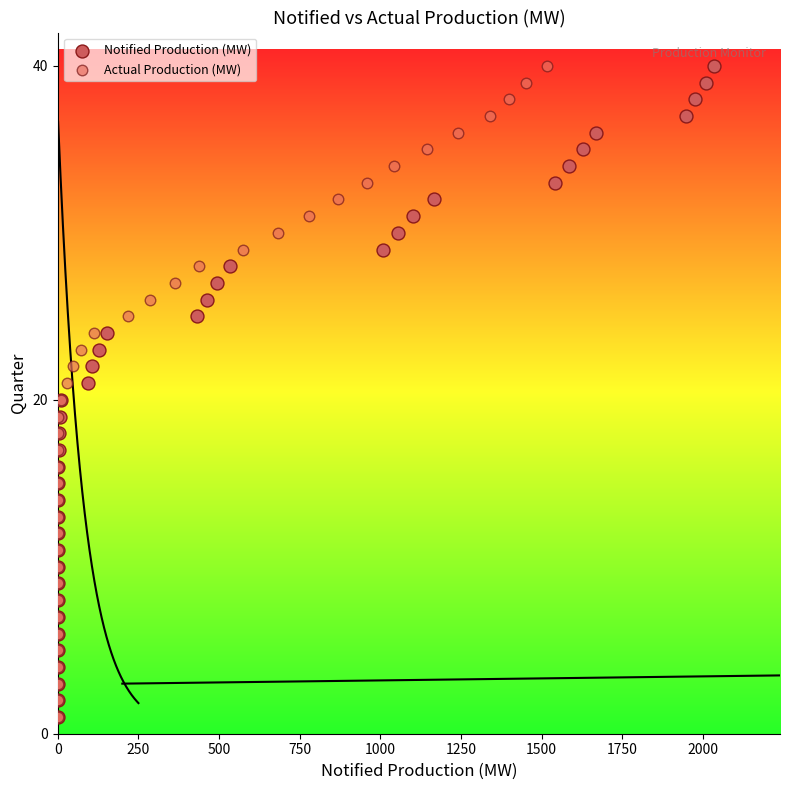

What are all the series names shown in the legend?

Notified Production (MW), Actual Production (MW)